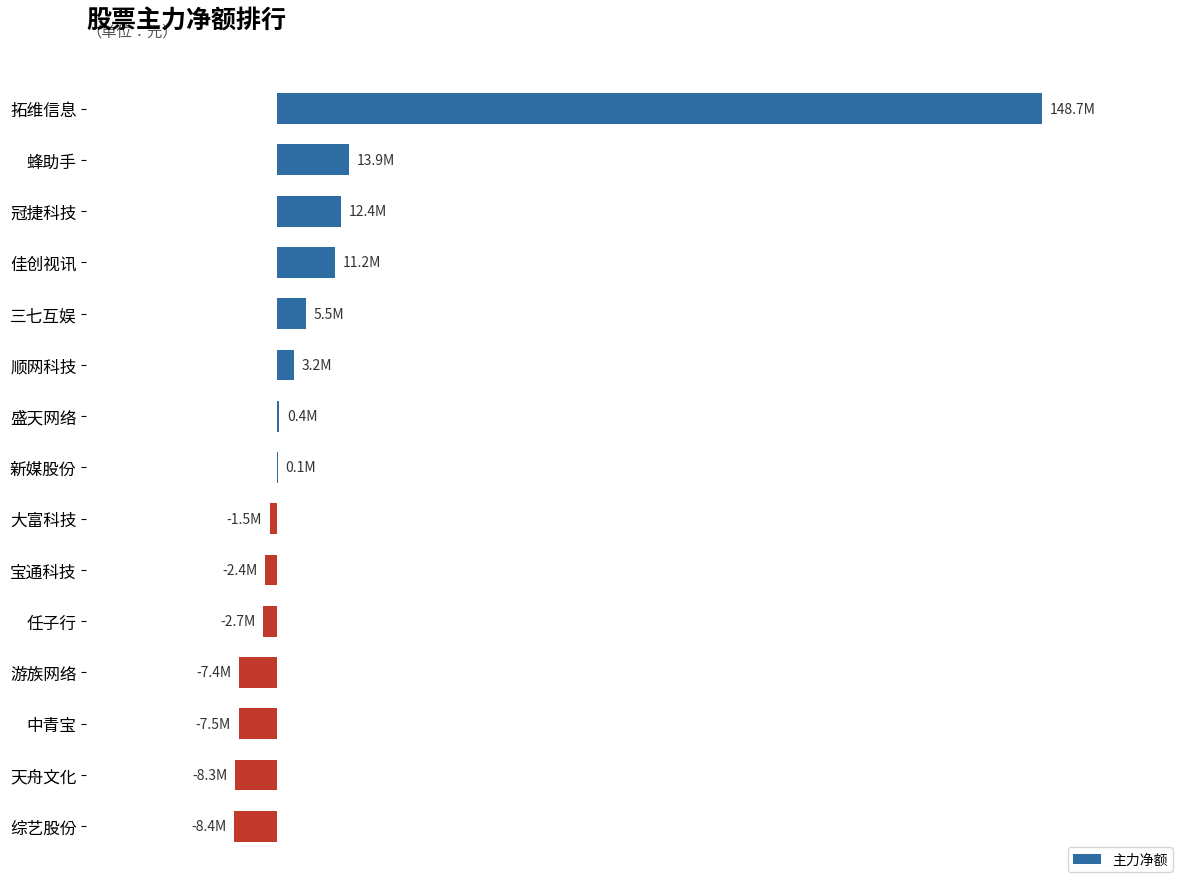

What is the difference between the maximum and minimum values?

157083285